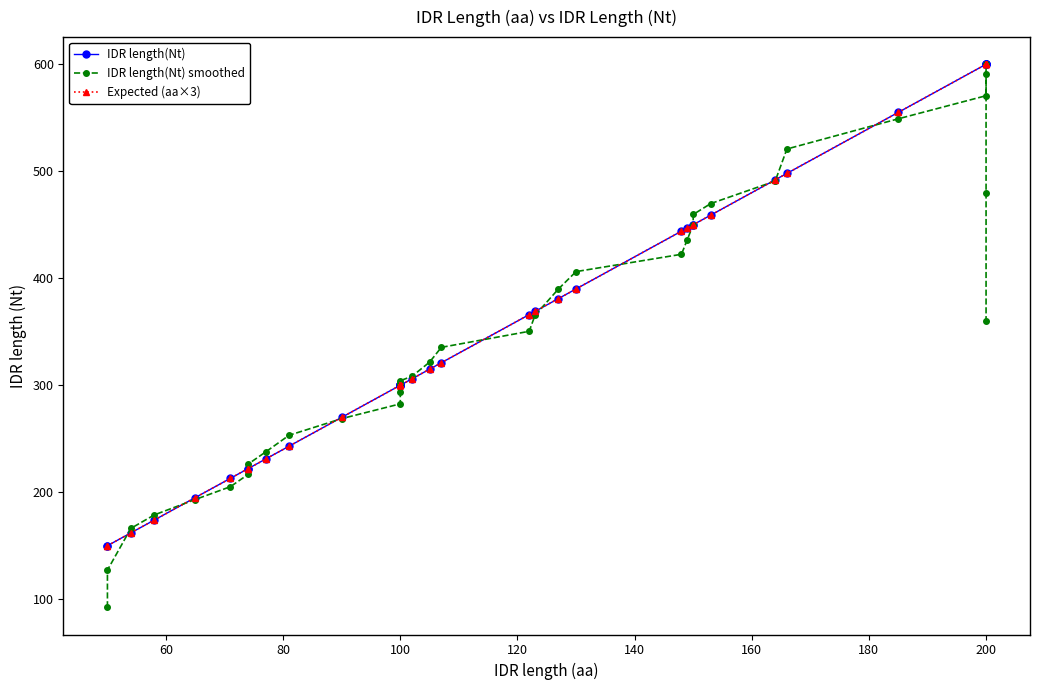

Which series has the largest total across all categories?

IDR length(Nt)